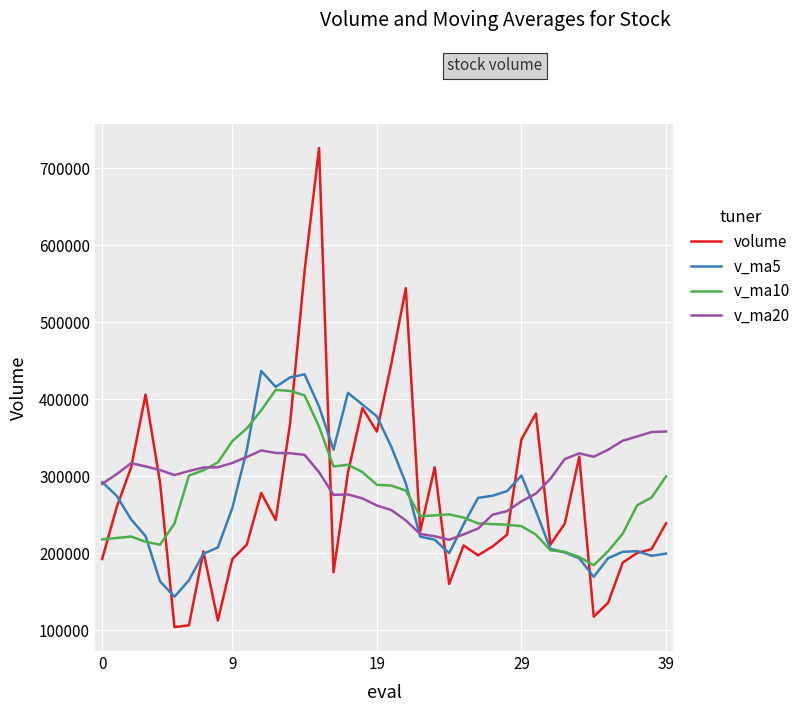

Which series has the widest spread of values?

volume